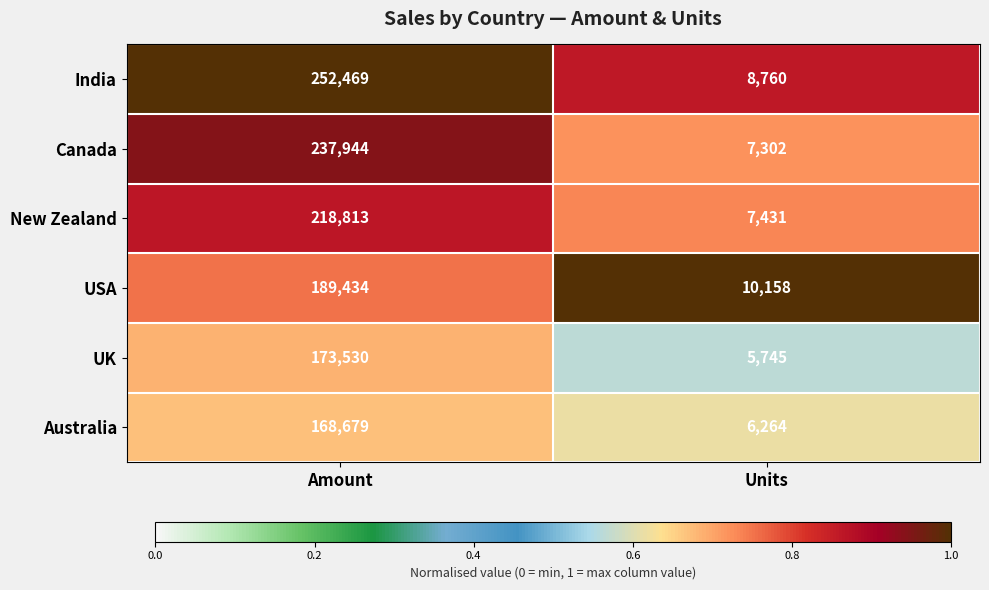

What is the difference between the maximum and minimum values in the New Zealand series?

211382